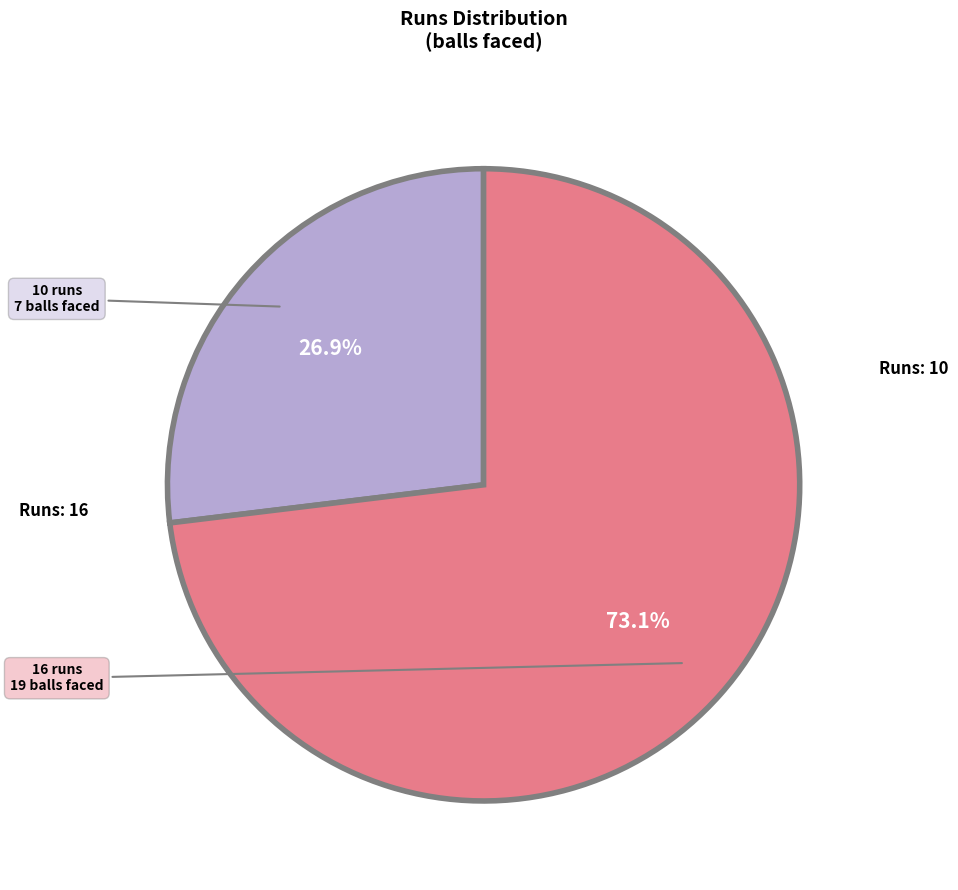

Is there any slice that represents more than half of the pie?

Yes